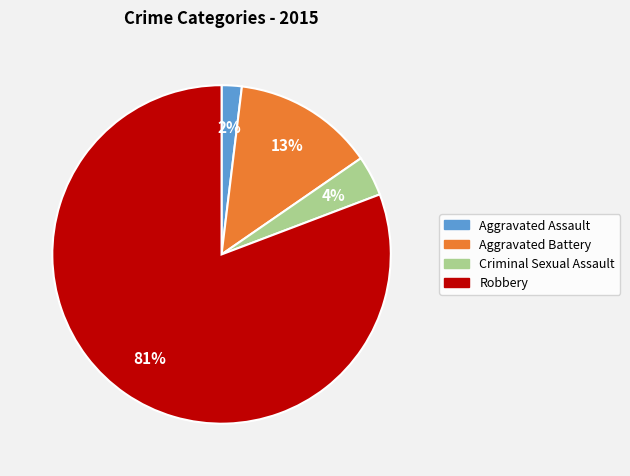

Which category has the biggest portion of the pie?

Robbery